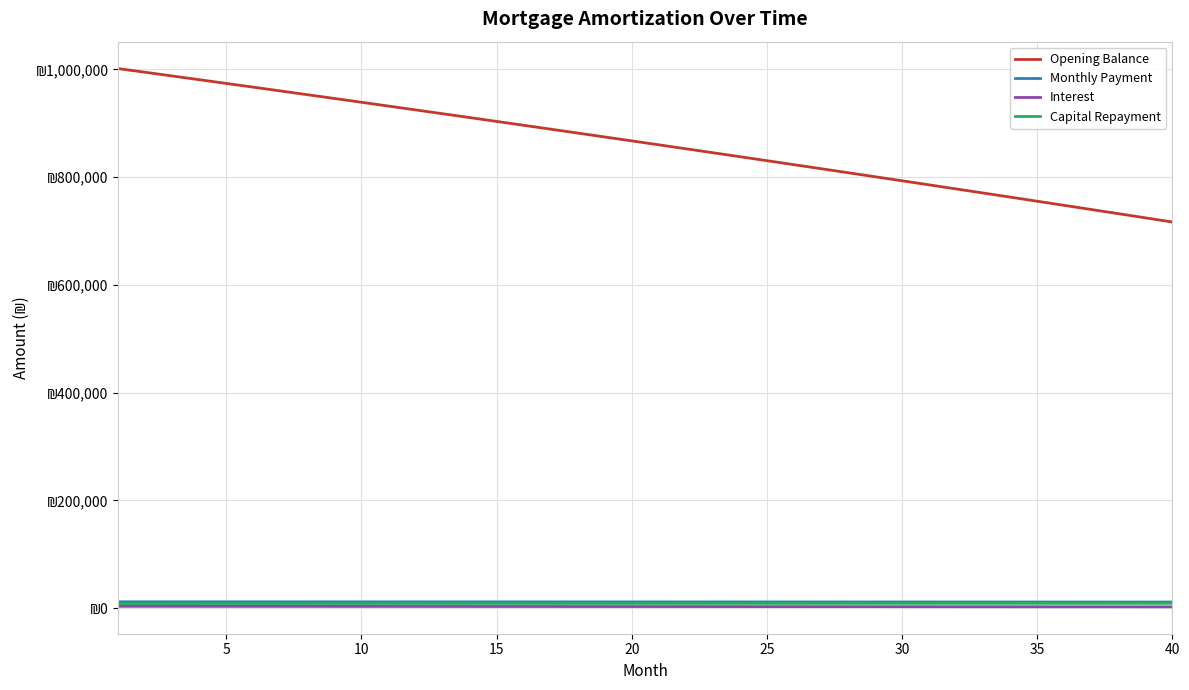

Does the chart have visible grid lines?

Yes